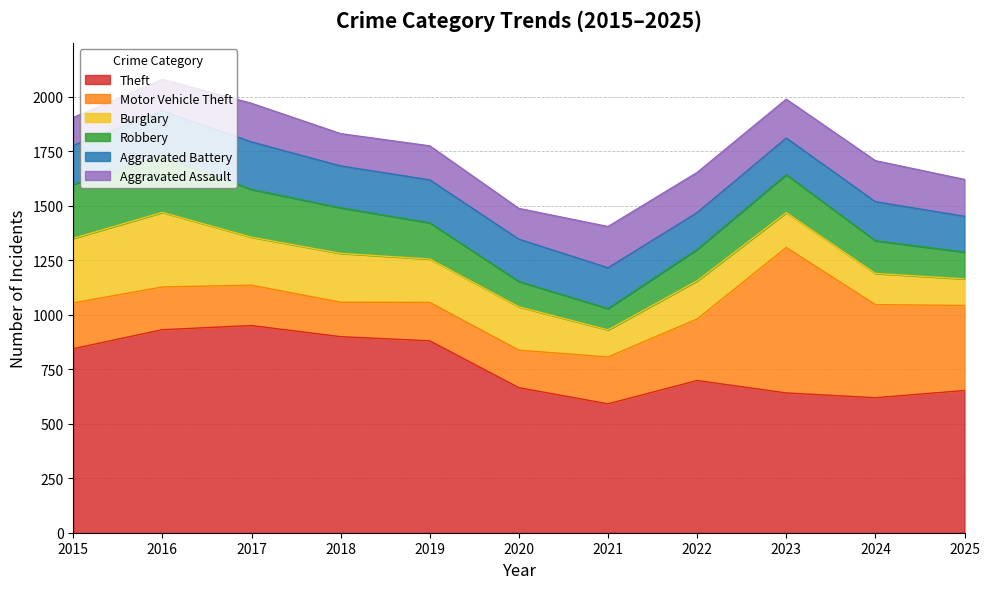

What is the sum of the Burglary values at 2023 and 2022?

335